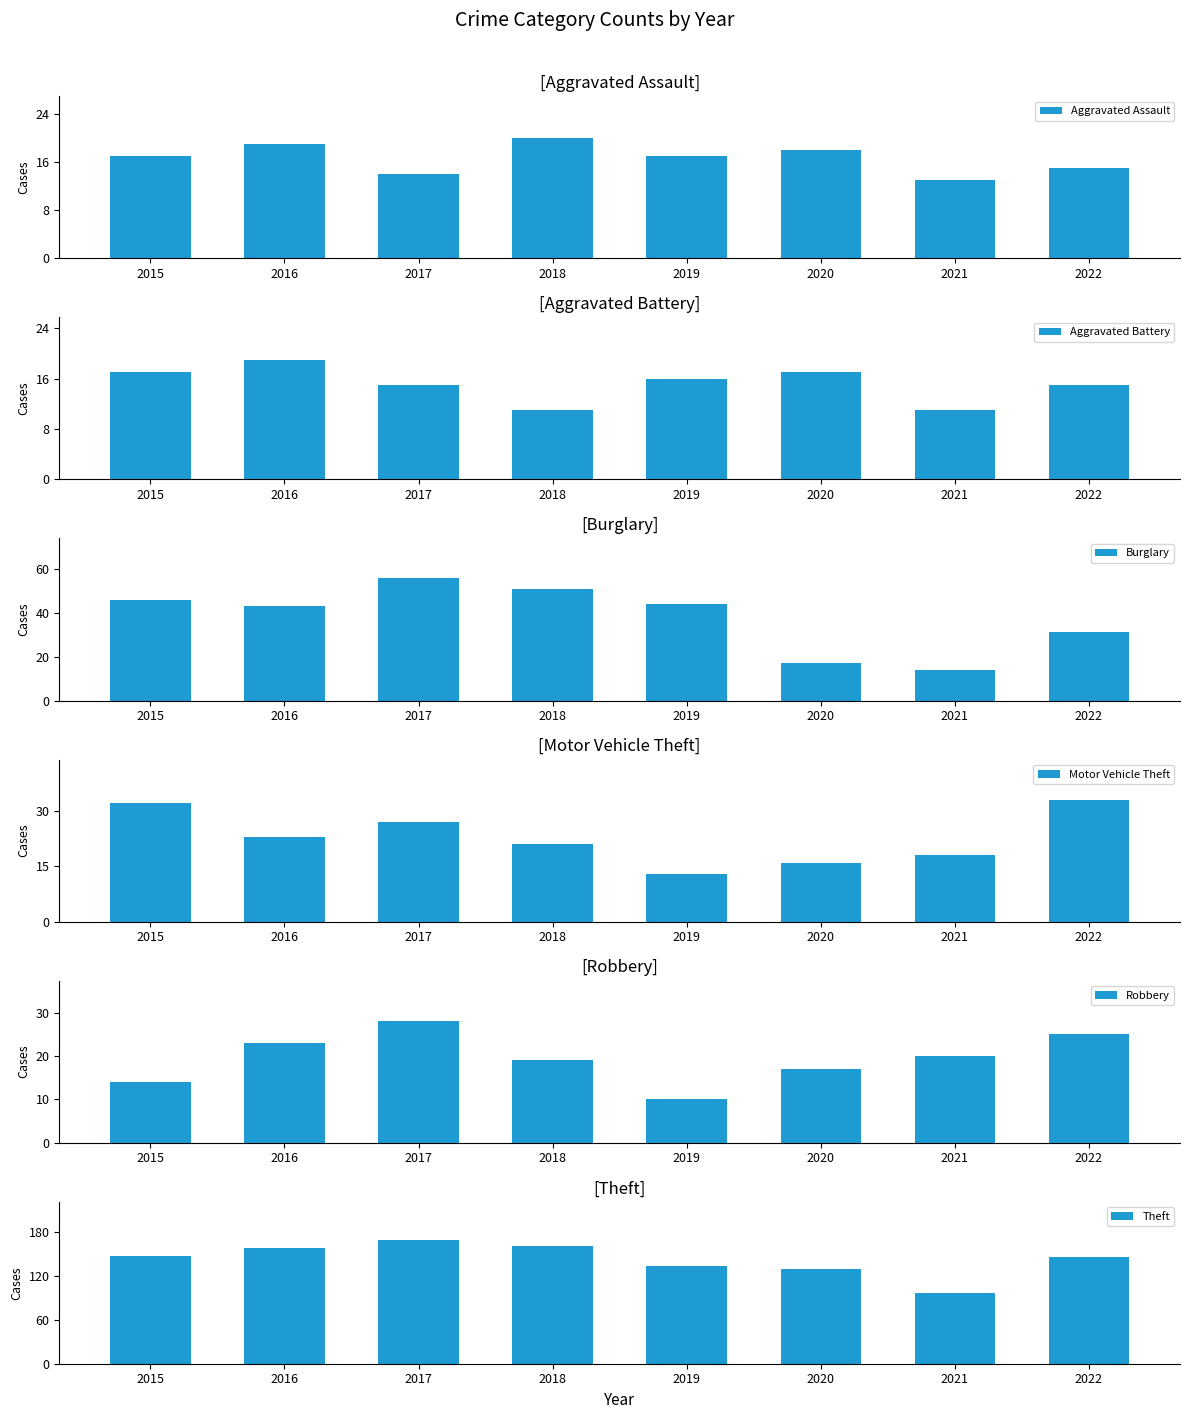

The value of Aggravated Battery at 2022 is 26. True or false?

False